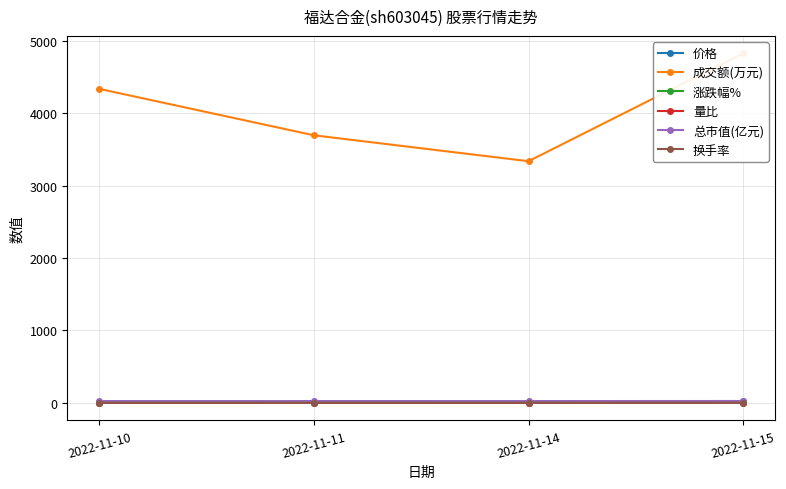

Is it true that 量比 equals 2.1 at 2022-11-15?

False